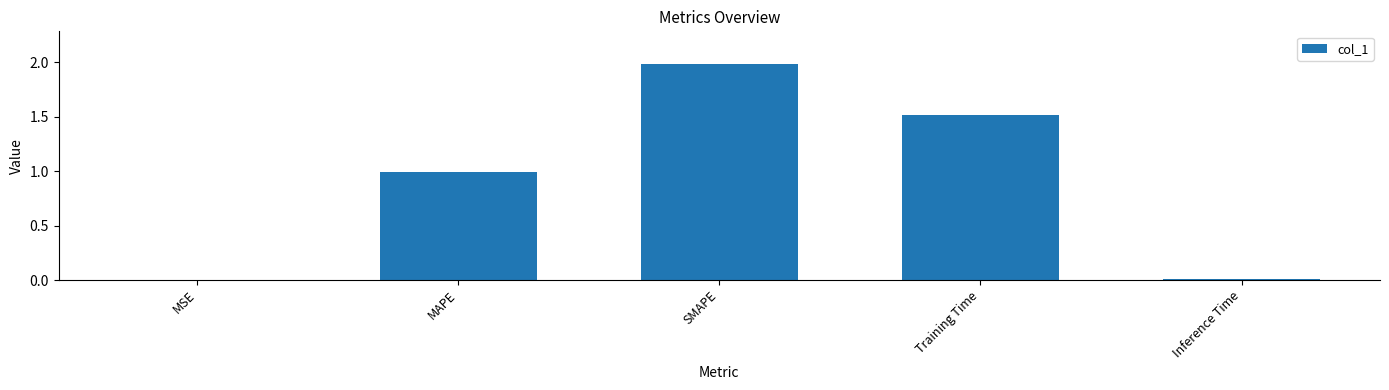

The chart shows a value of 0.0 at MSE. True or false?

True